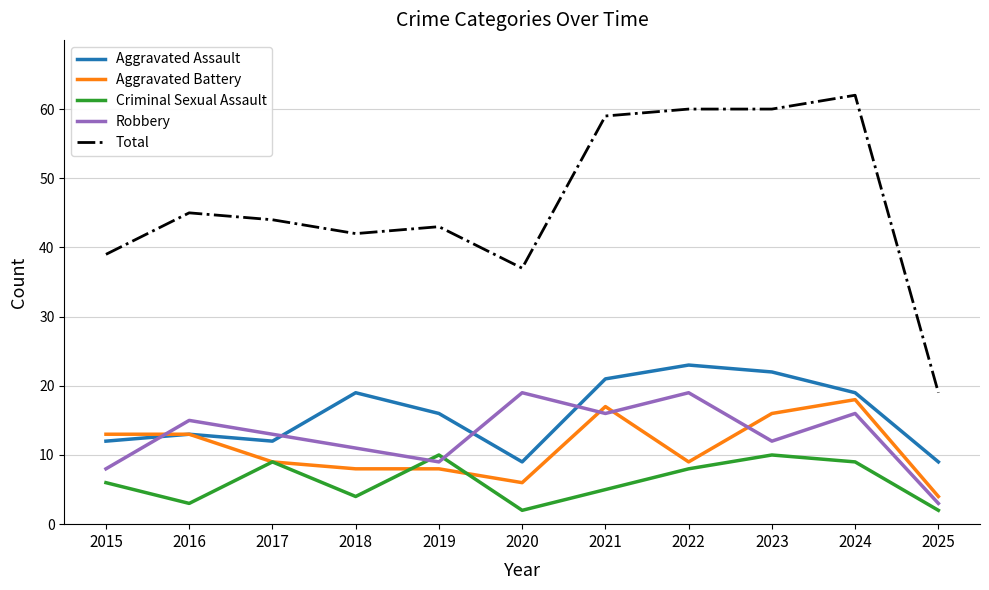

True or false: Aggravated Assault and Criminal Sexual Assault intersect in this chart.

False